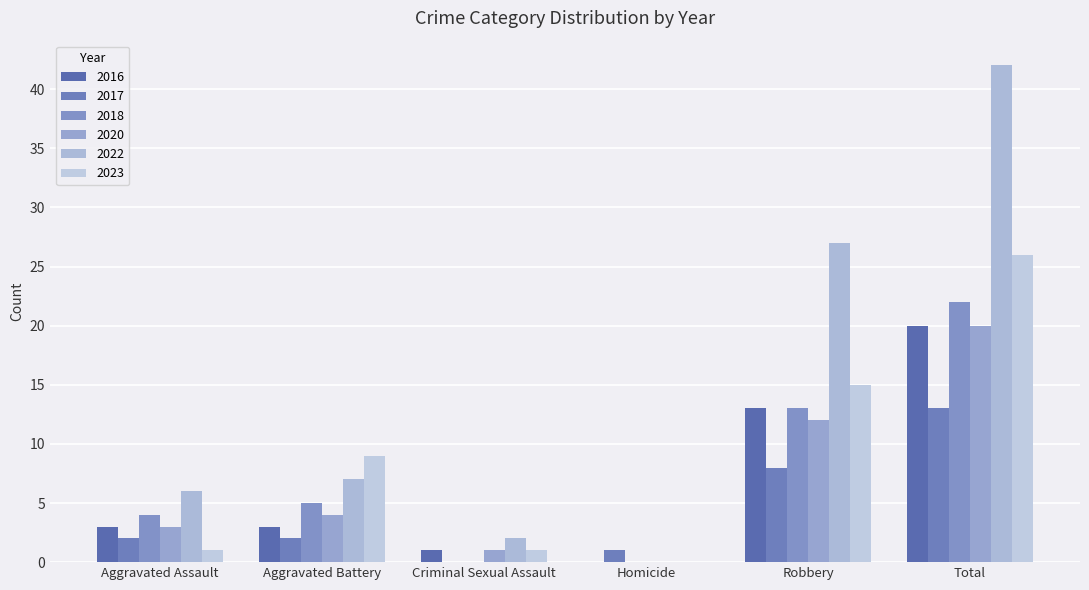

What is the sum of all 2023 values?

52